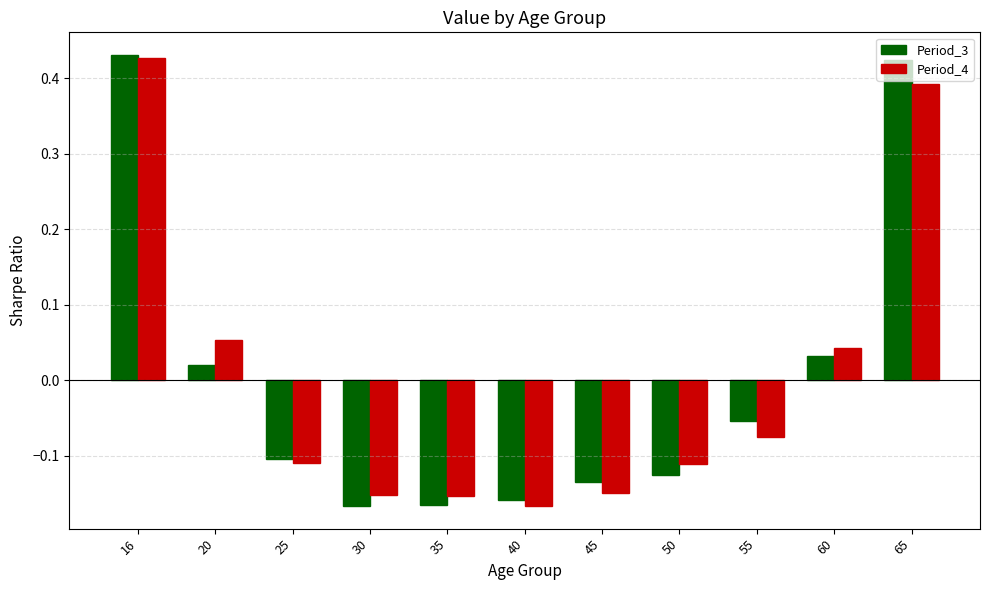

At which category is the sum across all series the highest?

16